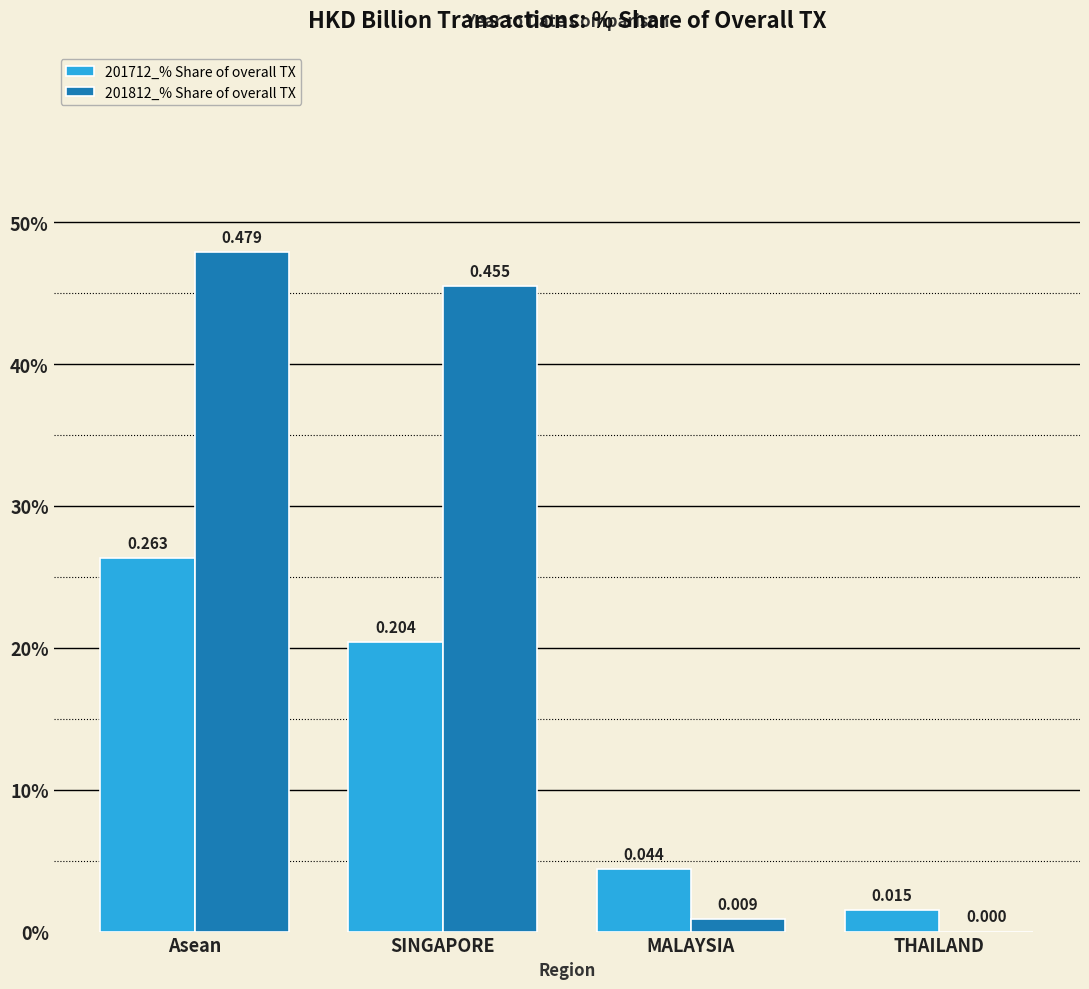

What position from the right is SINGAPORE?

3